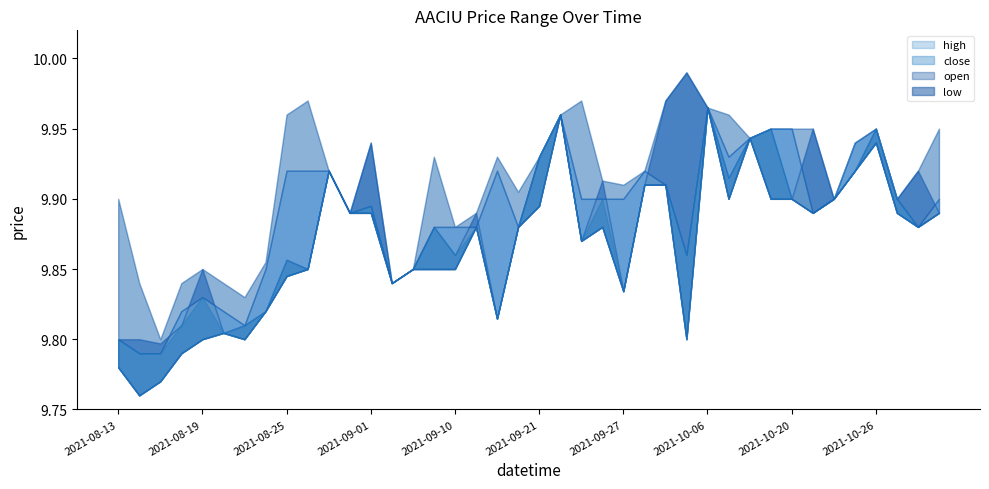

What is the difference between the second highest and minimum values in the close series?

0.2